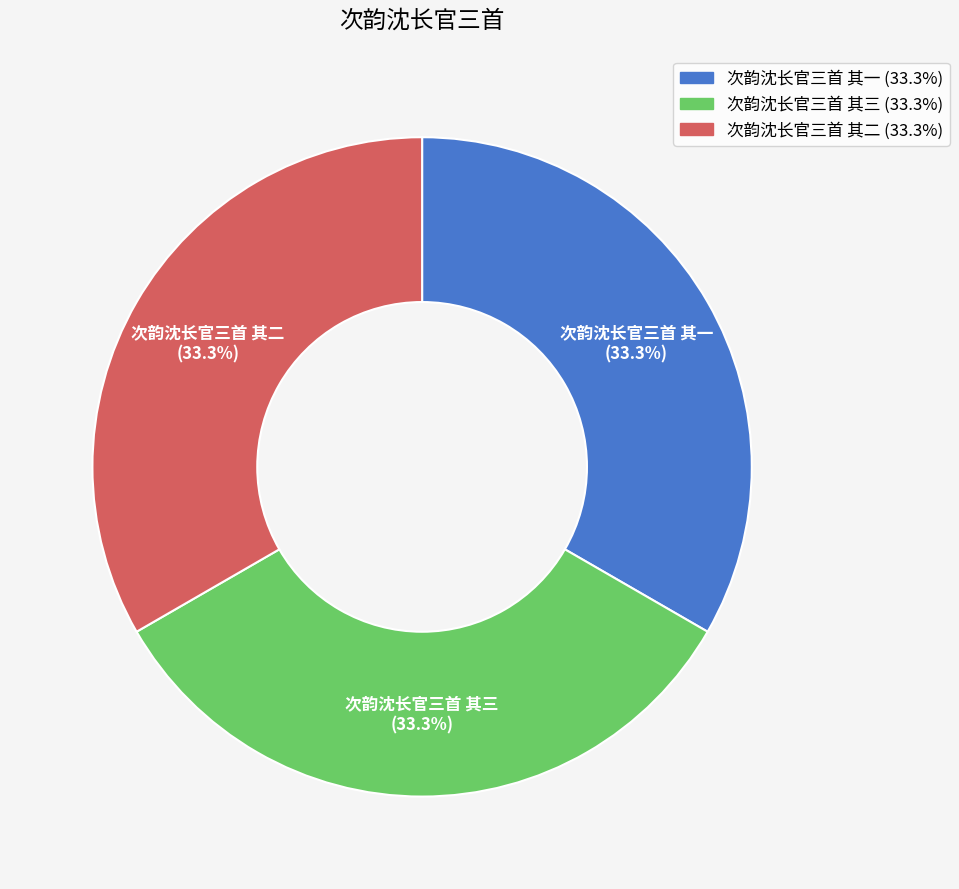

The 次韵沈长官三首 其三 slice represents 48% of the pie. True or false?

False